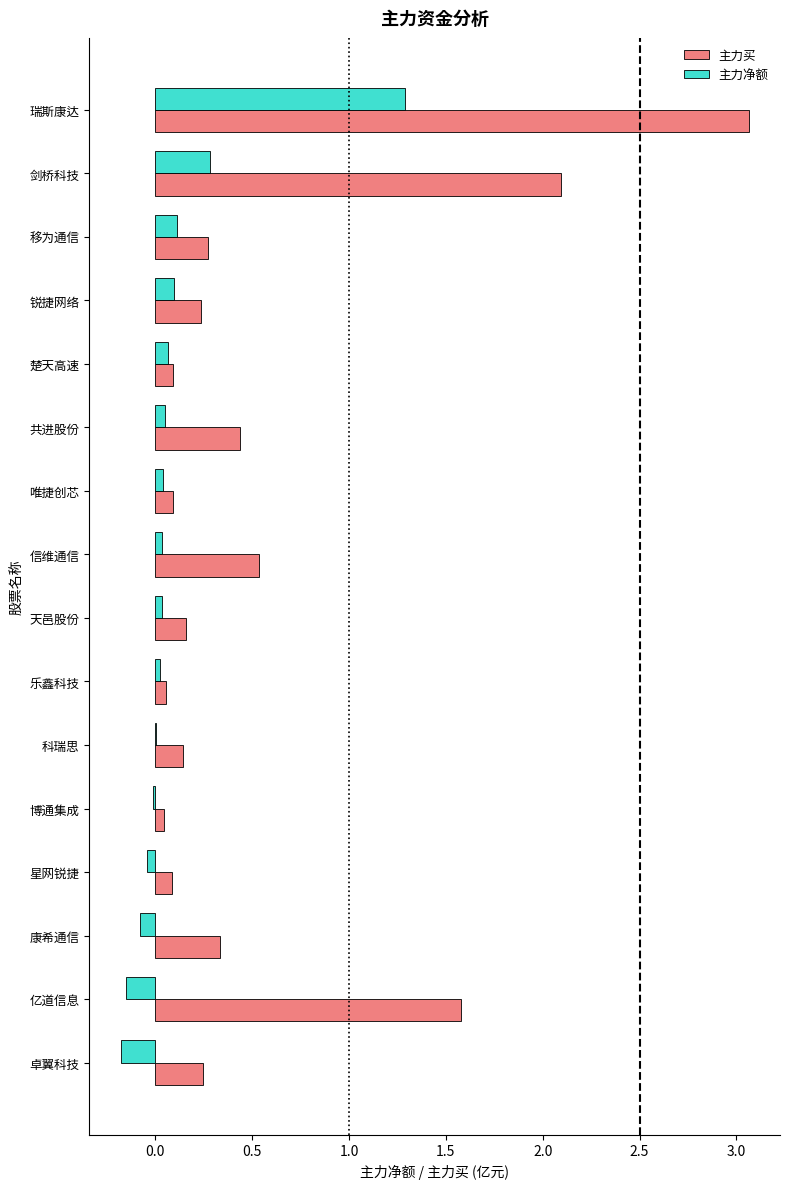

What are all the series names shown in the legend?

主力买, 主力净额